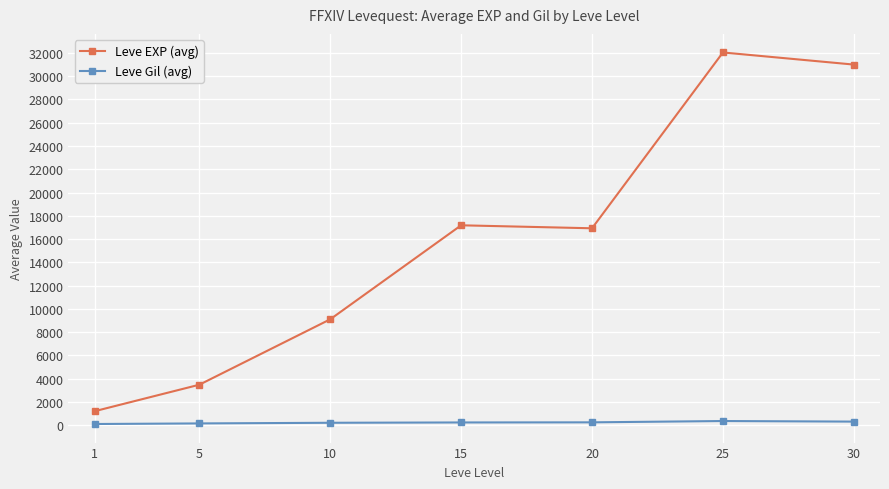

What is the maximum value shown in the chart?

32033.3